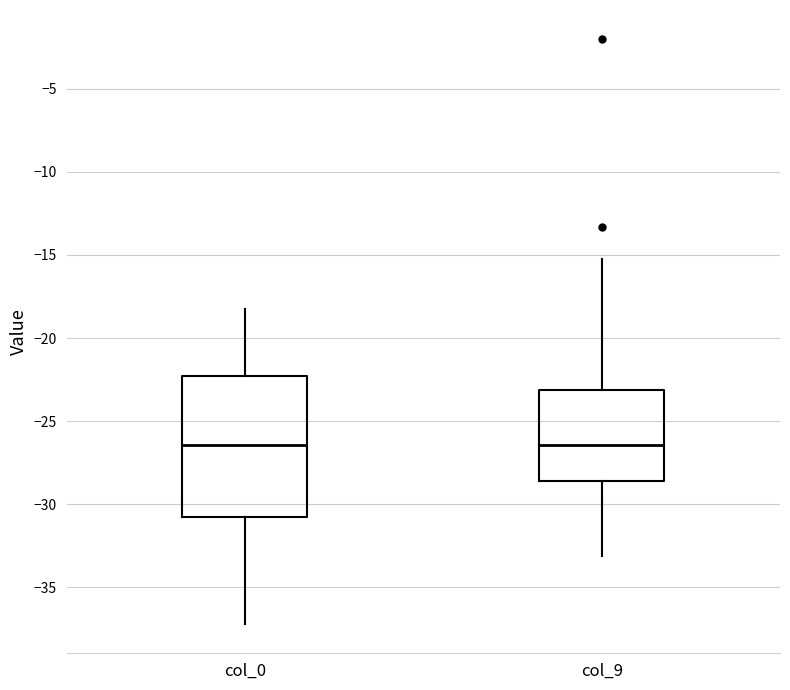

Where does the upper whisker of the box for col_0 end on the y-axis? The values are not printed on the chart, so give them approximately, as read against the axis.

-18.5